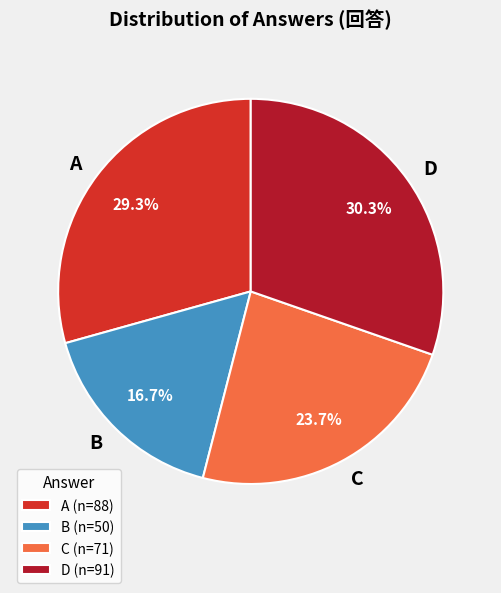

To the nearest percent, what is the combined percentage of B and D?

47%